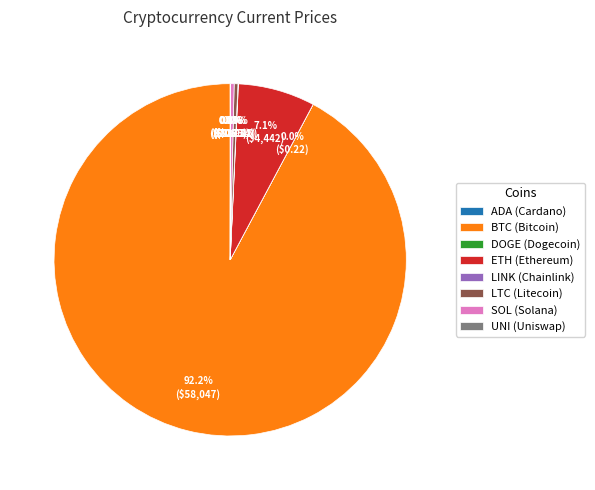

Which slice is the largest?

BTC (Bitcoin)